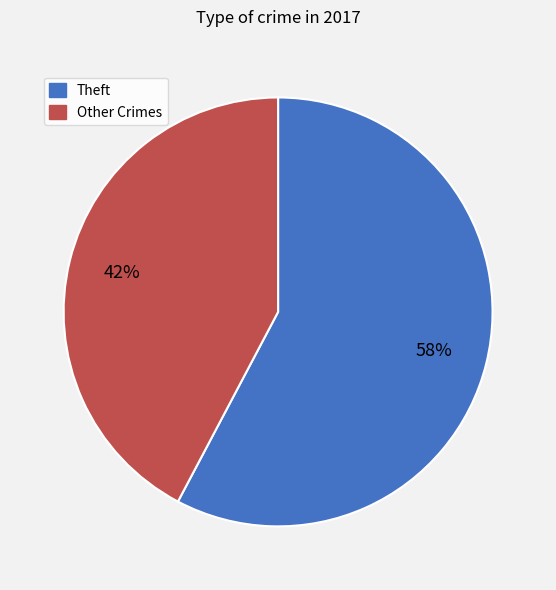

Does any single category account for the majority?

Yes